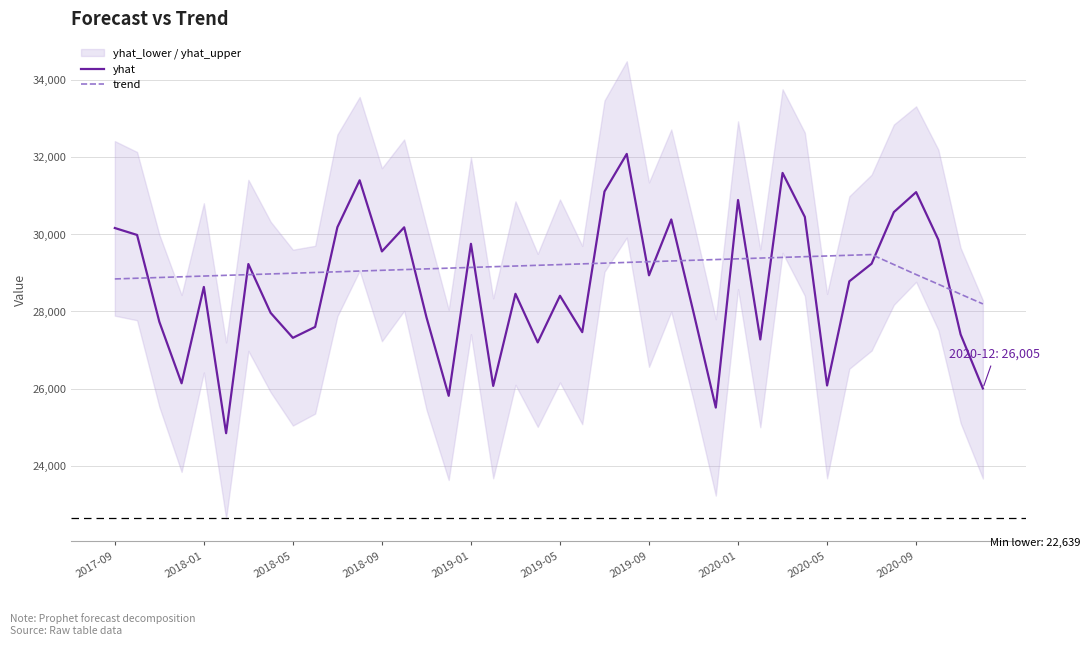

What are all the series names shown in the legend?

yhat, trend